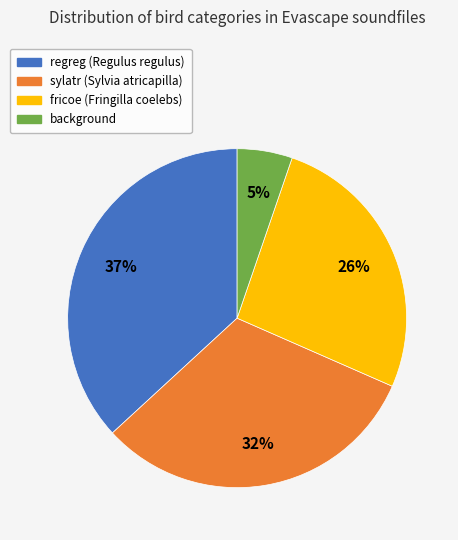

Combined, do fricoe and sylatr account for over 50%?

Yes